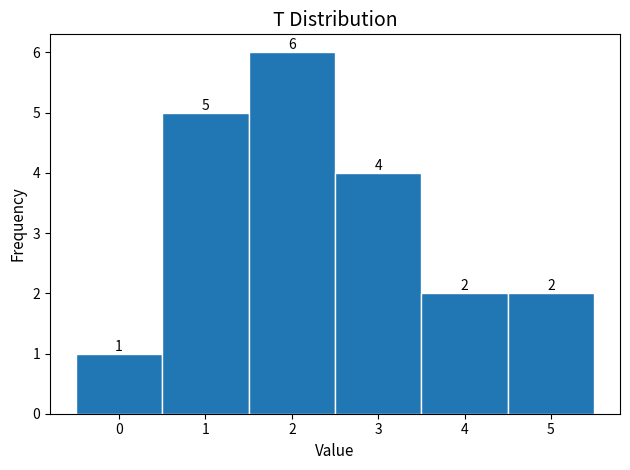

How tall is the bar that spans 3.5 to 4.5 on the x-axis?

2